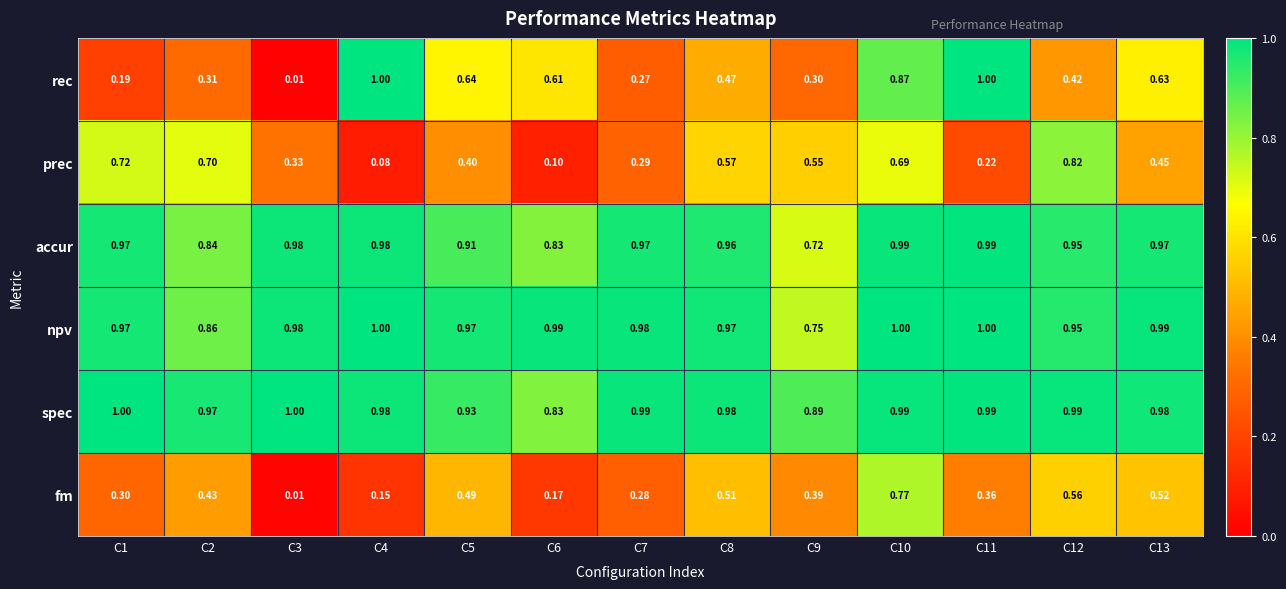

Which series changed the most between C7 and C10?

rec